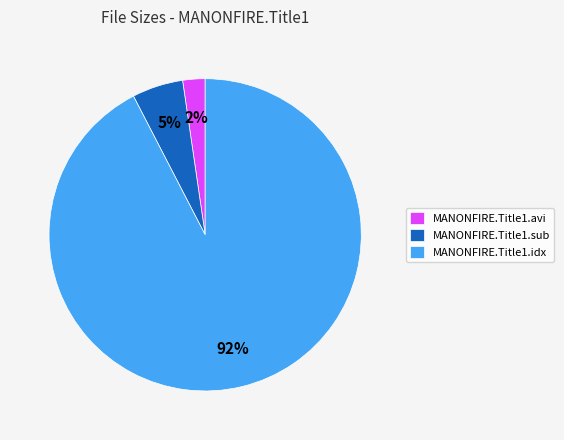

To the nearest percent, what is the average slice percentage?

33%